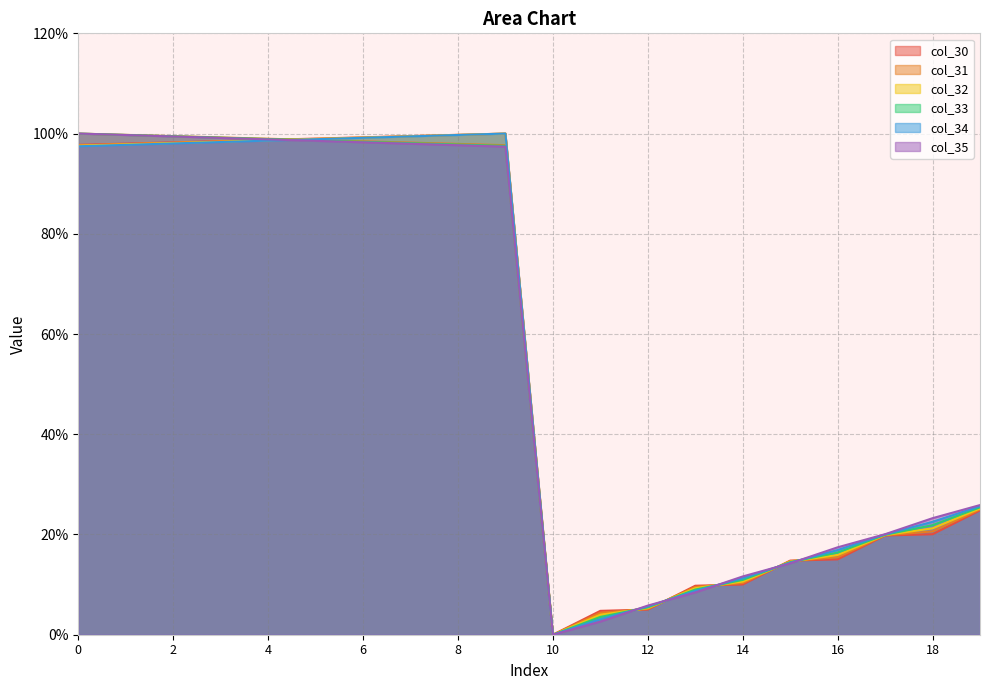

True or false: col_35 has a value of 20.1 at 17.

True